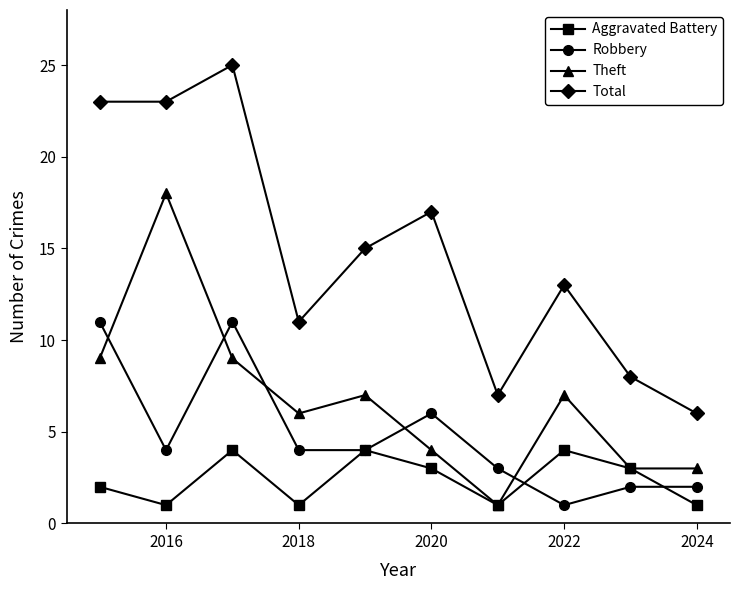

Rank the series by their average value, from lowest to highest.

Aggravated Battery, Robbery, Theft, Total